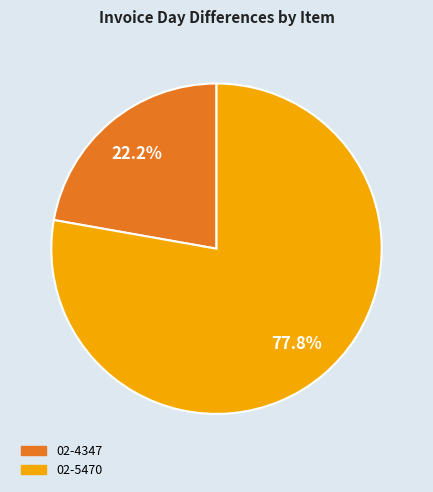

Count the number of slices in the pie.

2